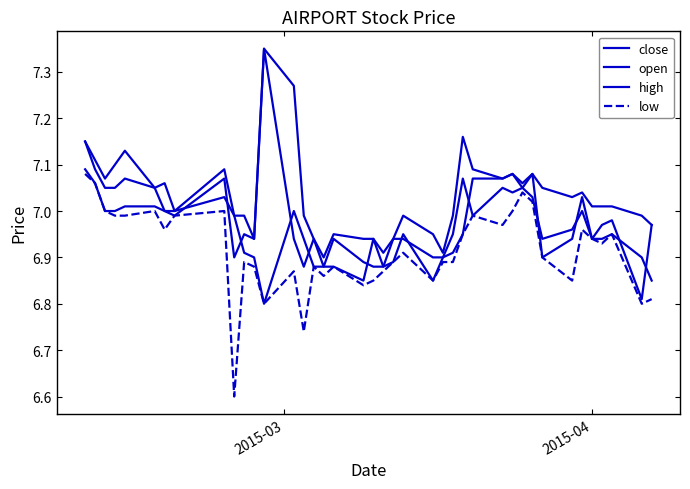

What is the difference between the maximum and minimum values in the close series?

0.5